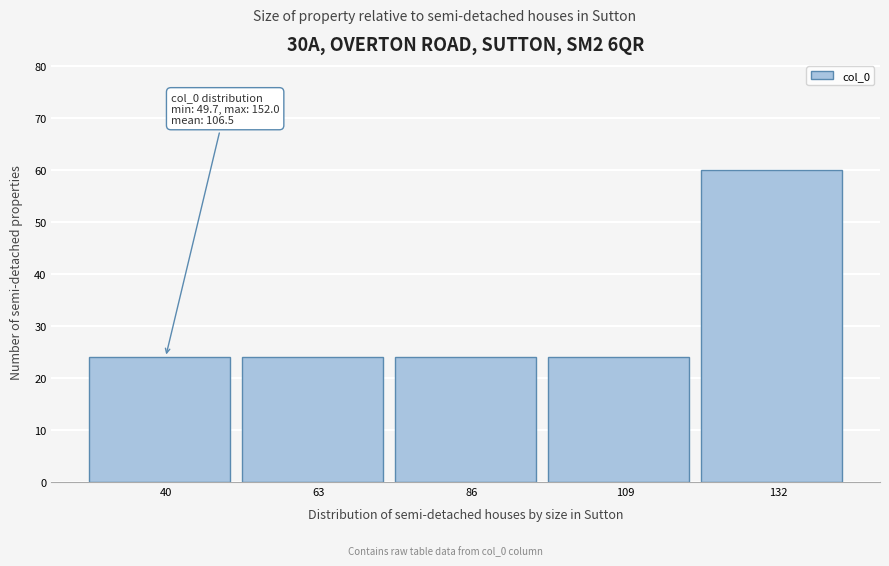

Reading left to right, extract all data points from this chart.

24	24	24	24	60